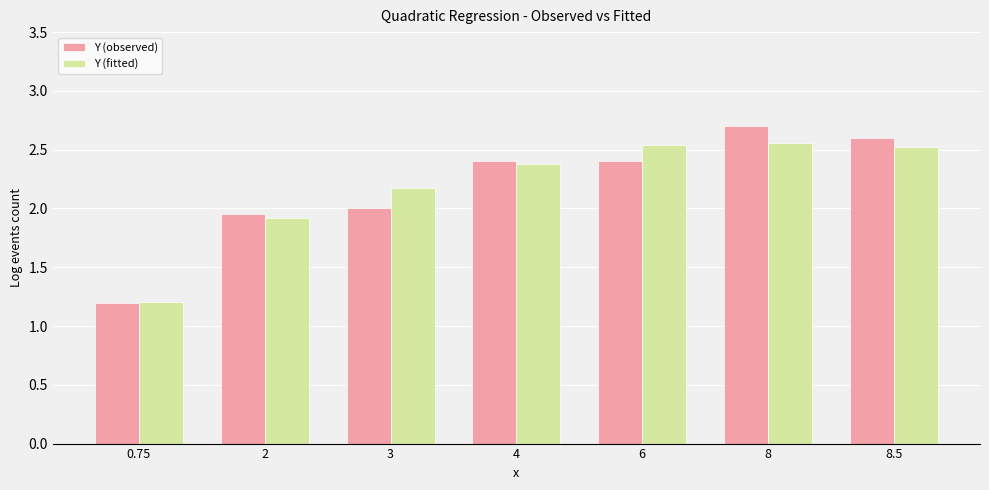

Between 2 and 3, which series saw the biggest shift?

Y (fitted)